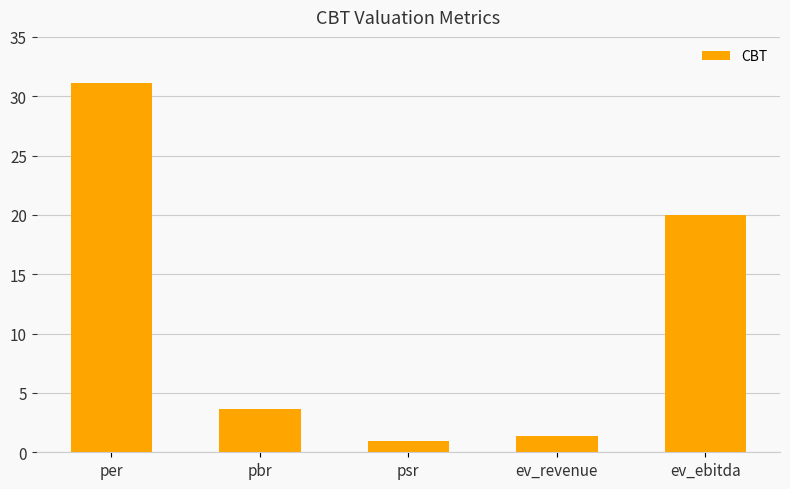

How many bars are there in total?

5